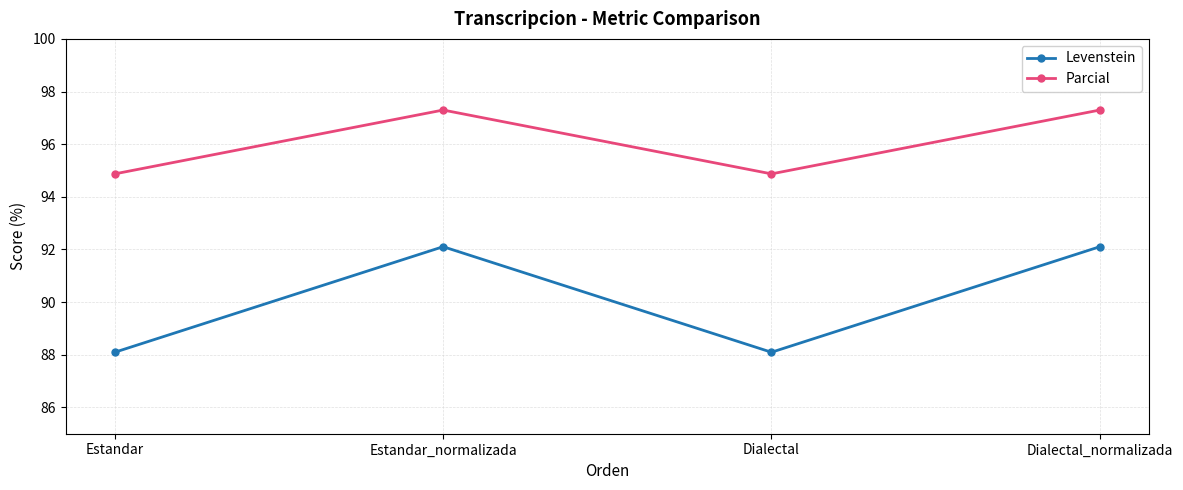

How many data points does each series have?

4